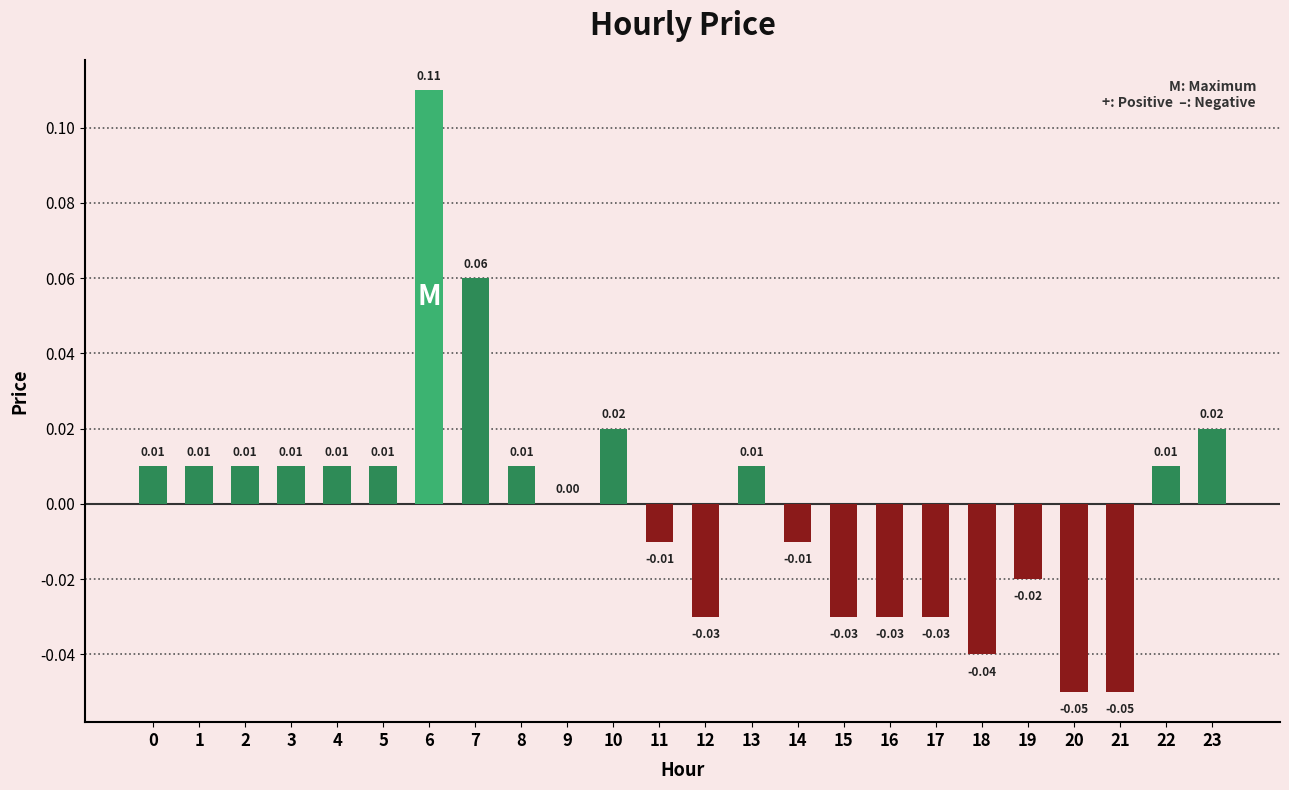

Which has a higher value, 6 or 2?

6